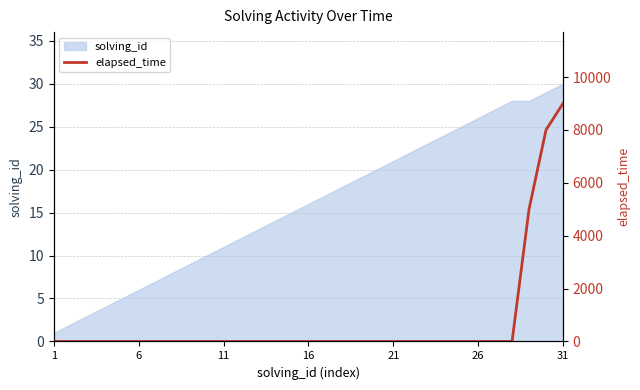

What is the difference between the second highest and second lowest values?

8000